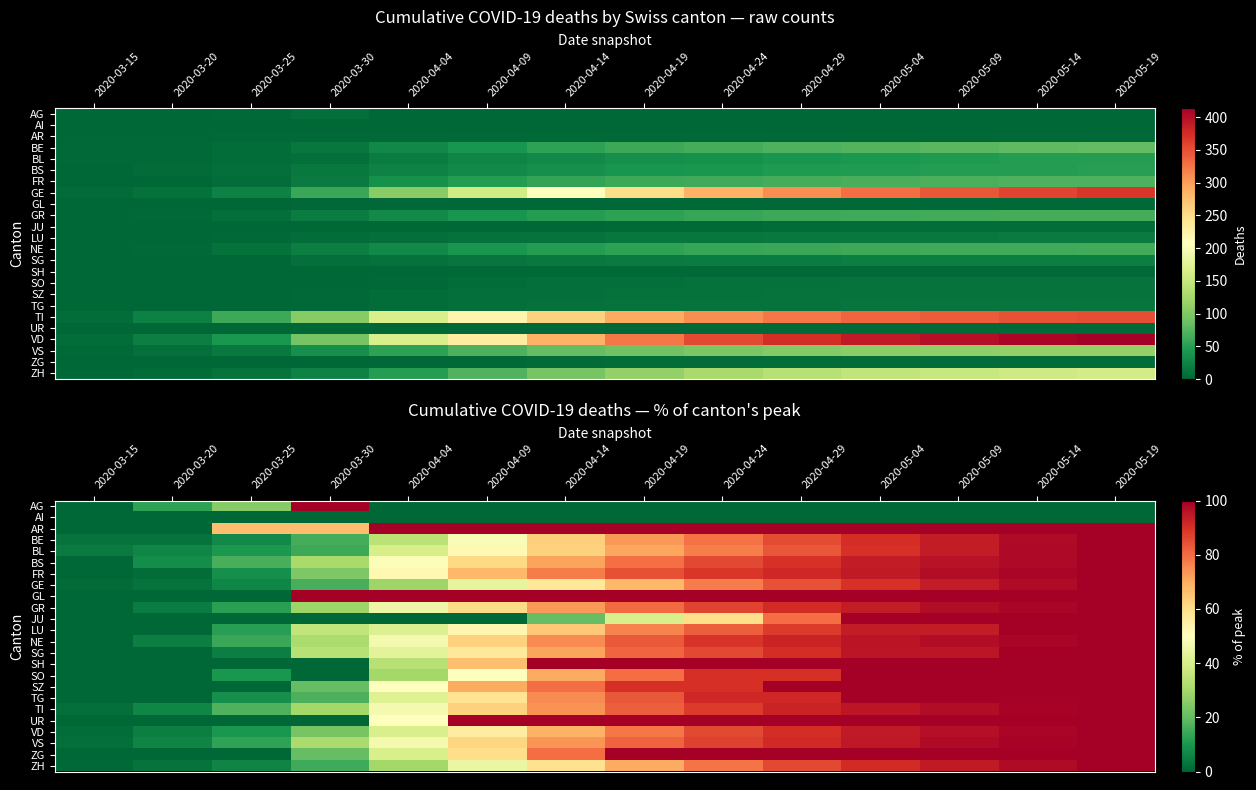

Count the number of categories in the chart.

14